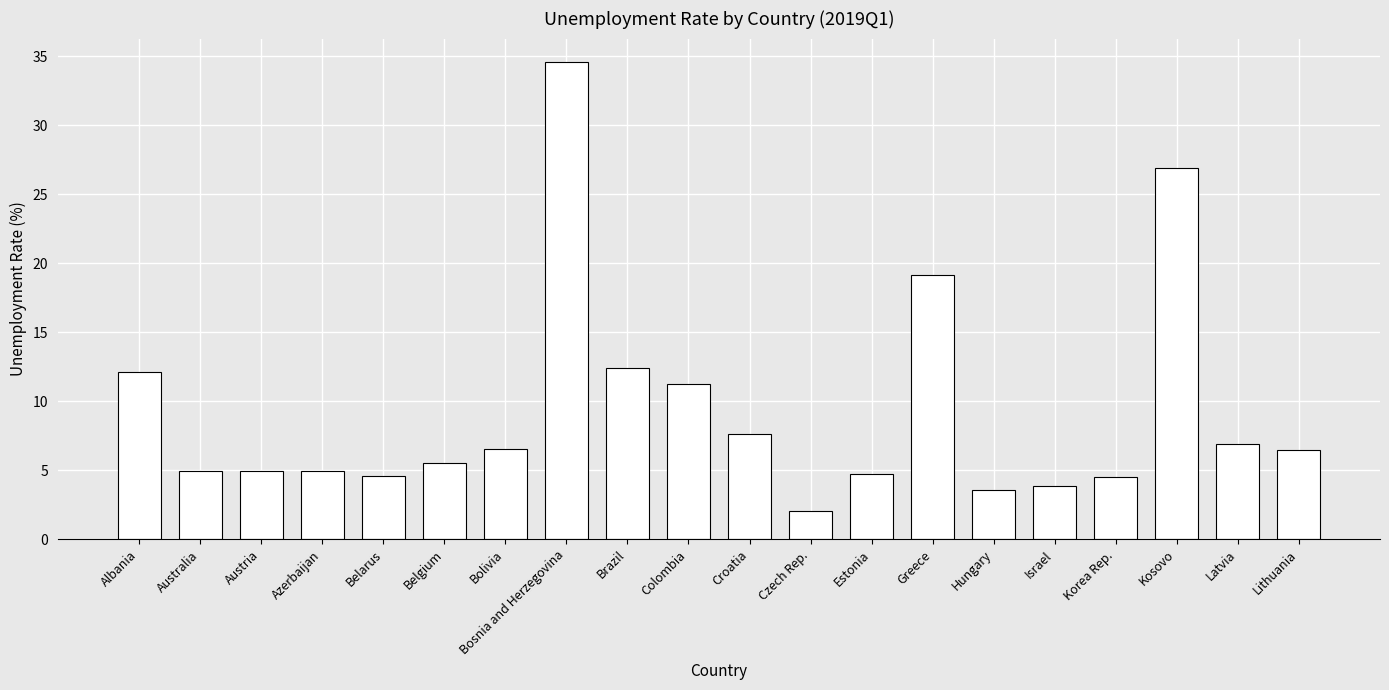

What is the label of the 20th bar from the right?

Albania